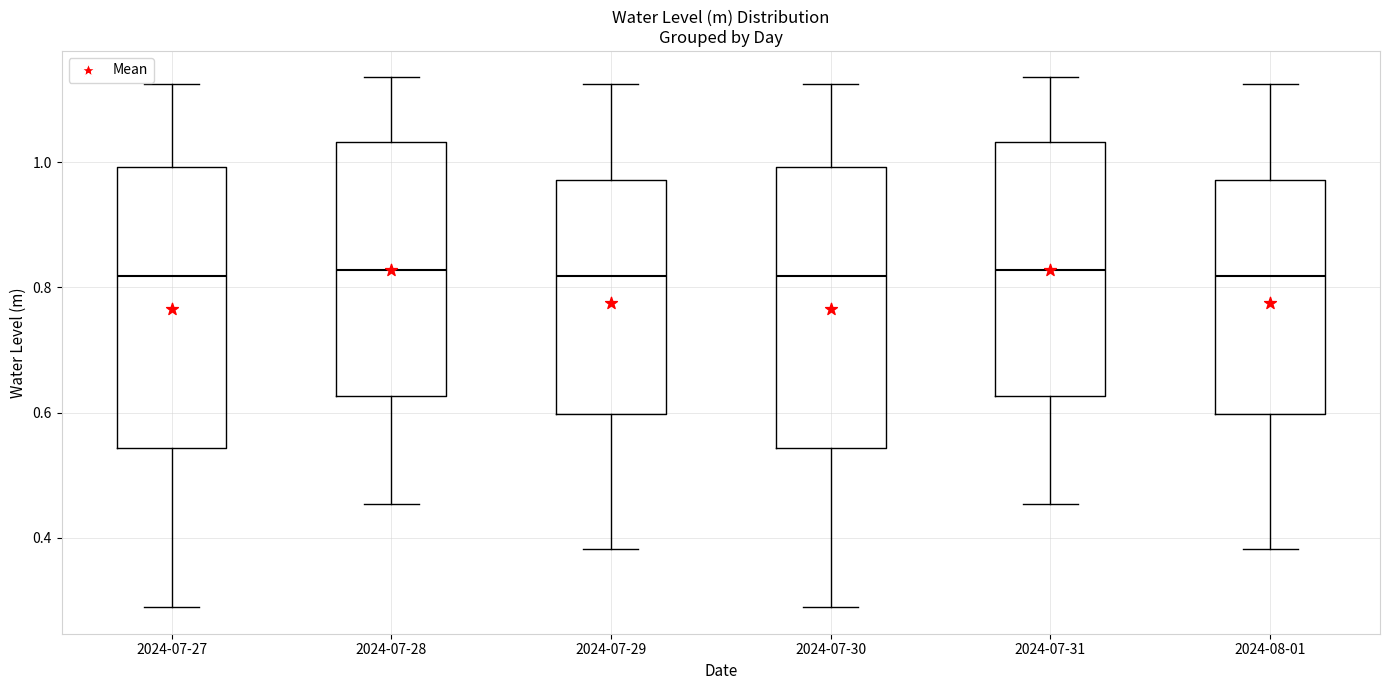

Where does the lower whisker of the box for 2024-07-29 end on the y-axis? The values are not printed on the chart, so give them approximately, as read against the axis.

0.38